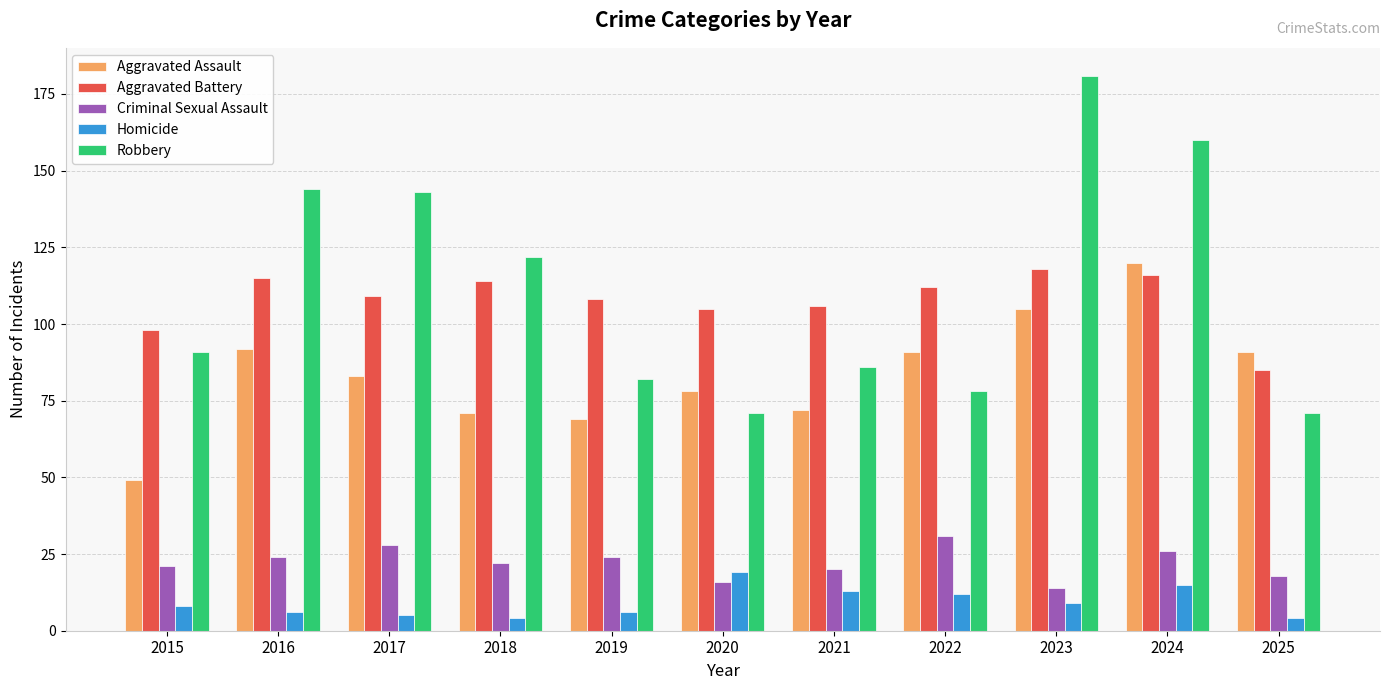

The Homicide series shows 19 at 2020. True or false?

True